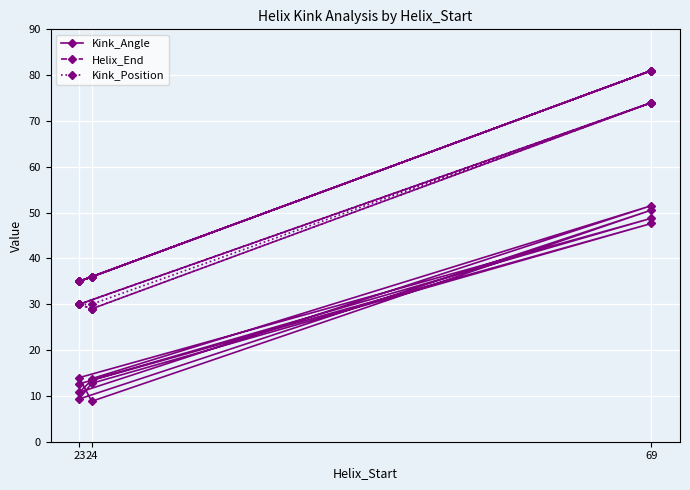

Which series changed the most between 3 and 9?

Kink_Angle